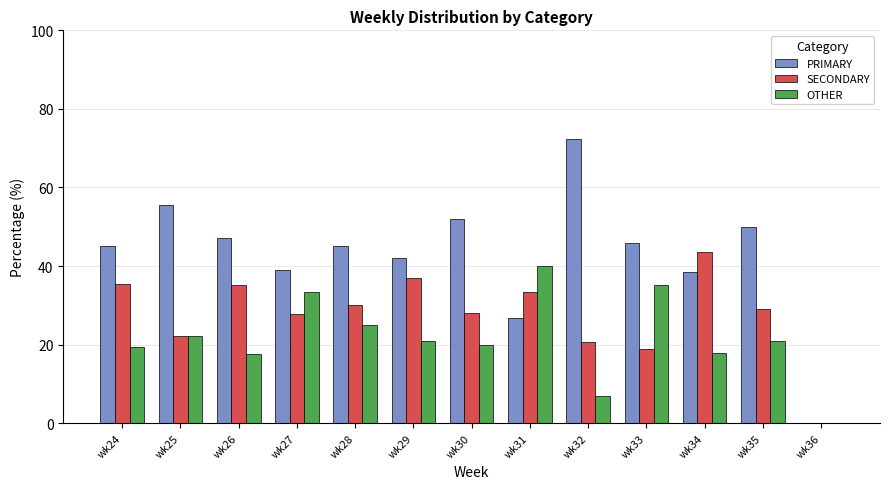

The value of OTHER at wk24 is 29.6. True or false?

False